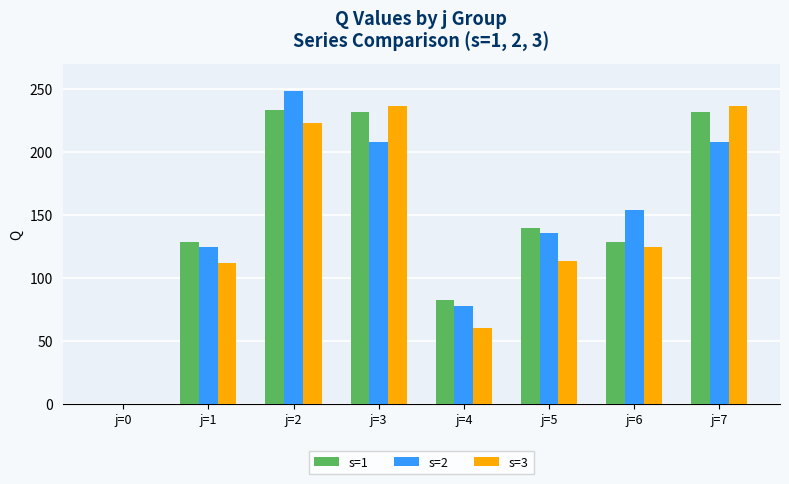

Which series has the largest total across all categories?

s=1